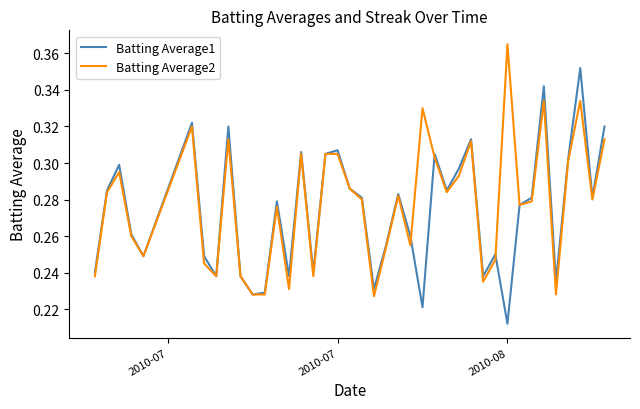

Where is Batting Average1 nearest to the value 0?

2010-08